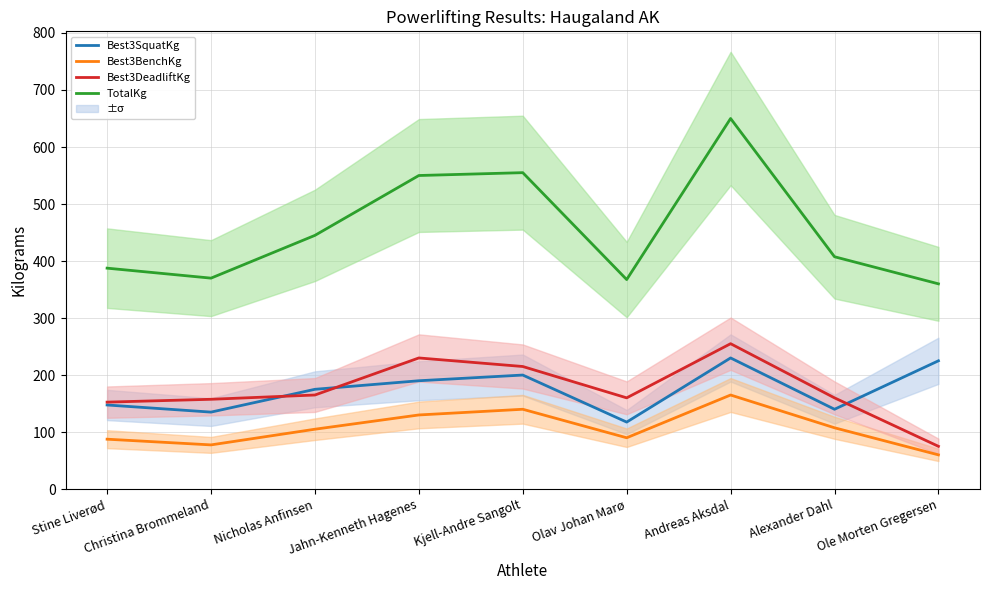

The Best3BenchKg series shows 58.5 at Andreas Aksdal. True or false?

False